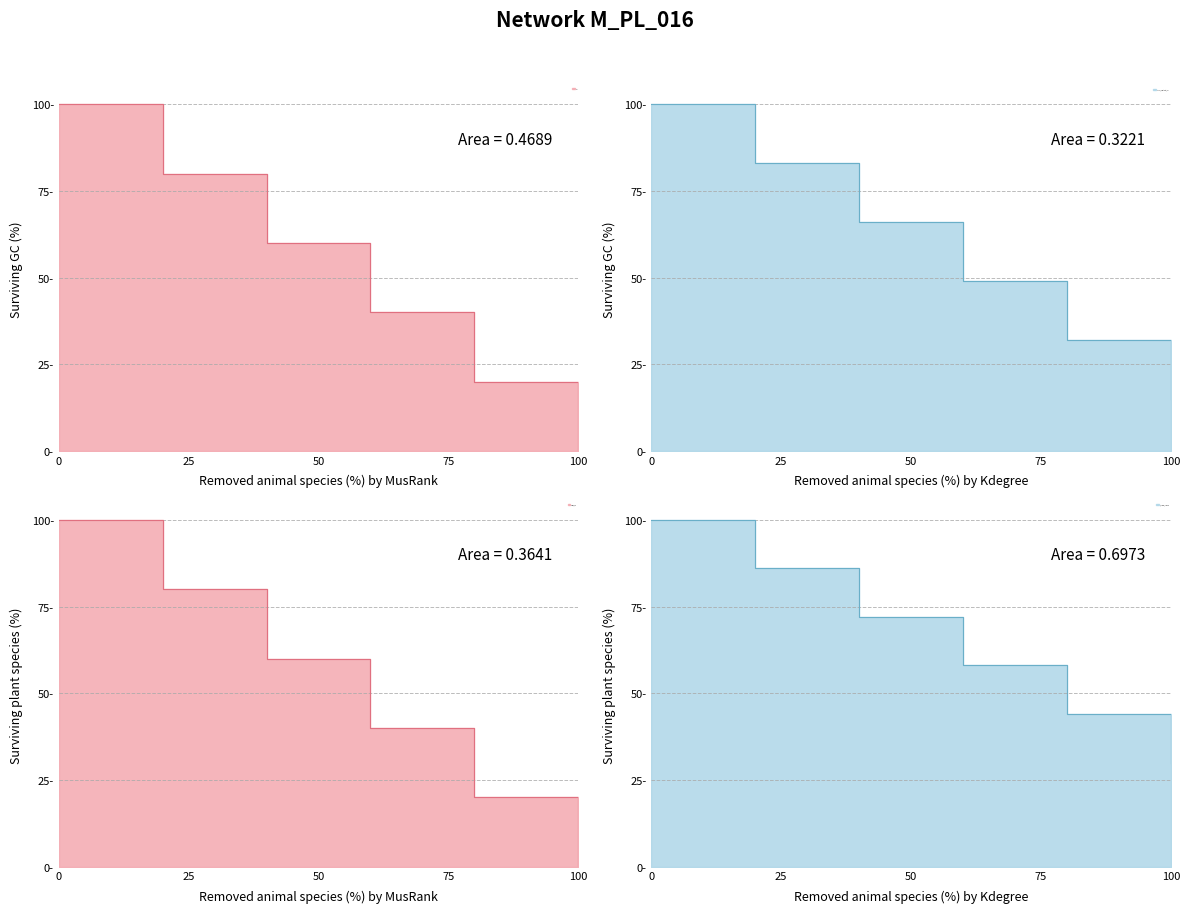

True or false: source_content_id_line and zhibo_id_line intersect in this chart.

False